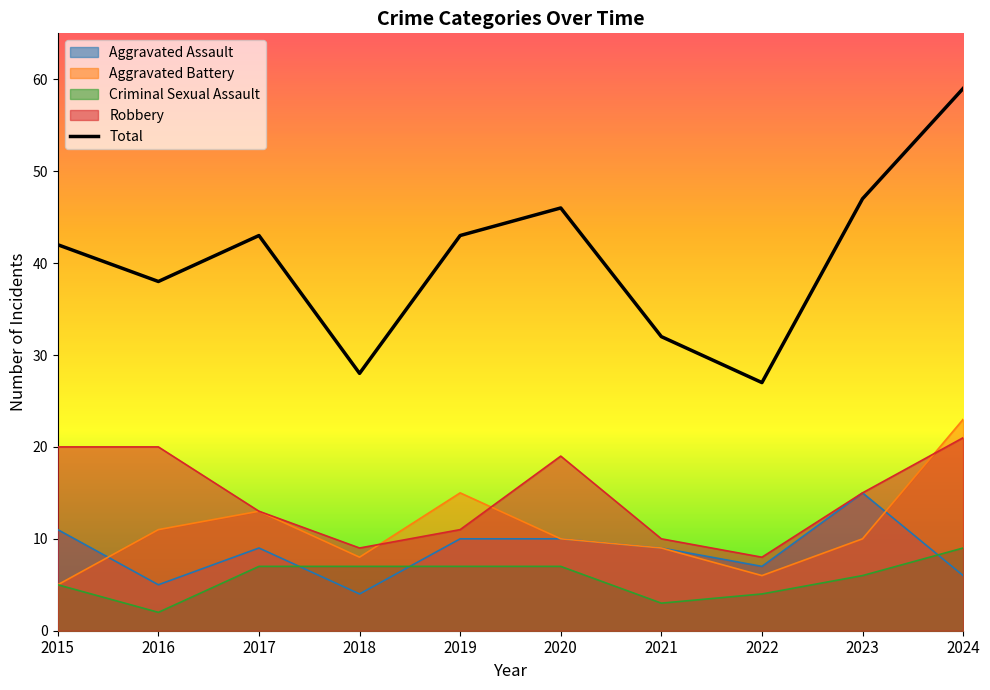

What is the change in value from 2015 to 2020?

+4